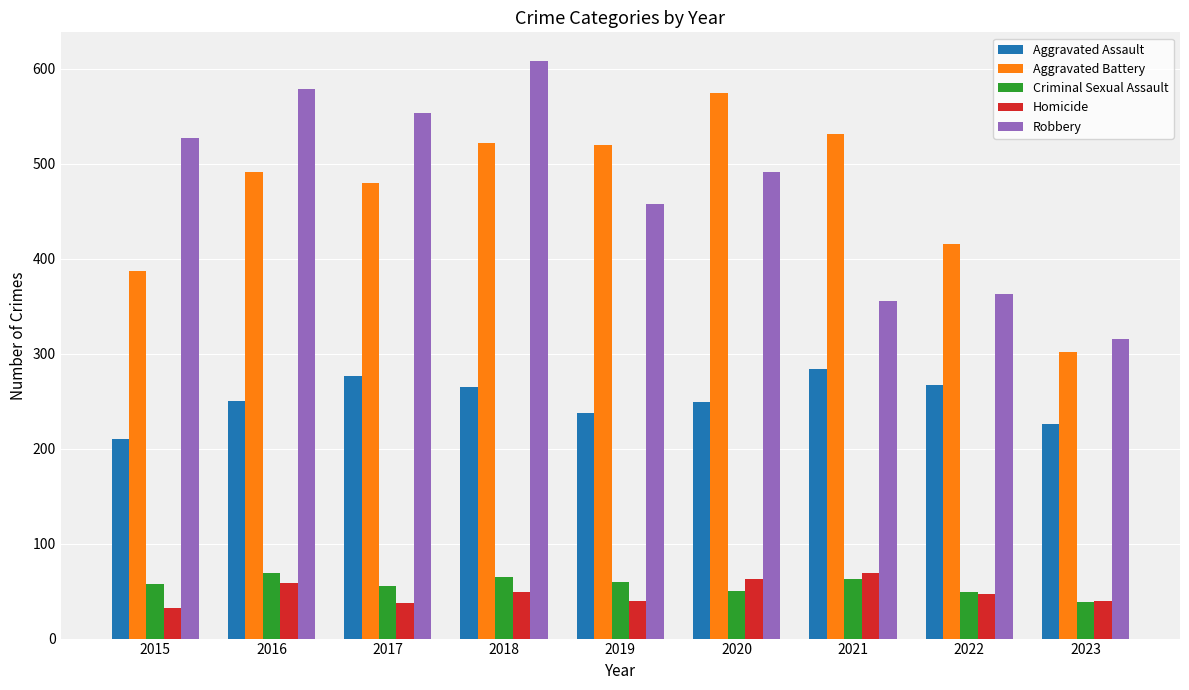

At how many categories does at least one series exceed 103?

9